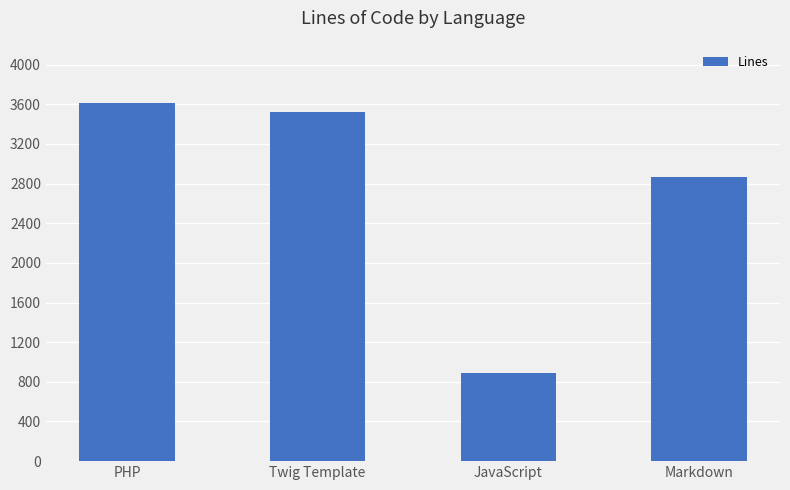

What is the change in value from PHP to JavaScript?

-2728